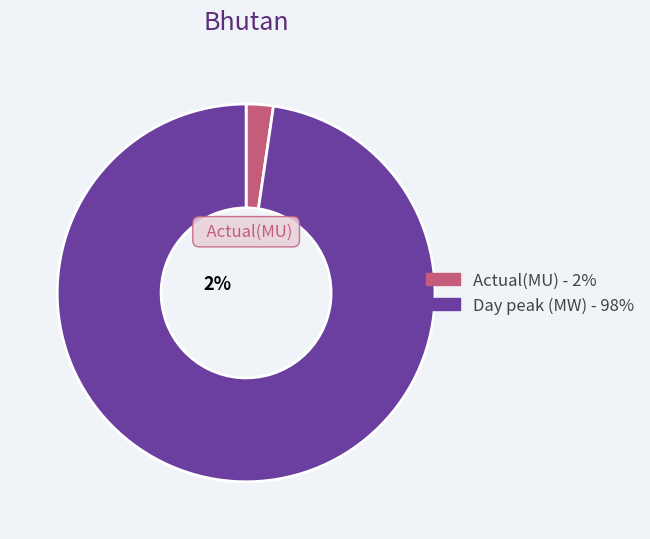

Is it true that Day peak (MW) is 99% of the pie?

False